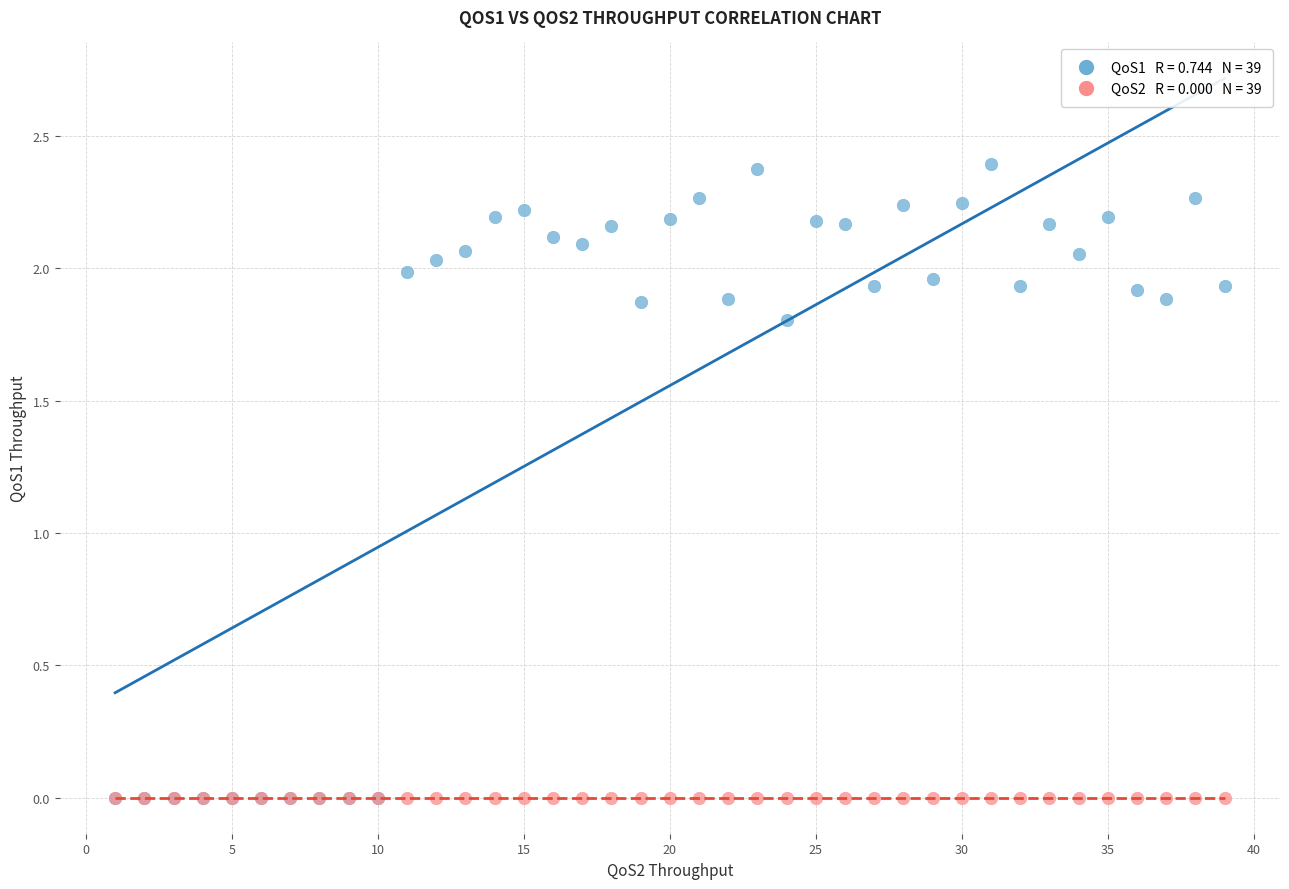

Across all series, what Y value is closest to 1?

1.8